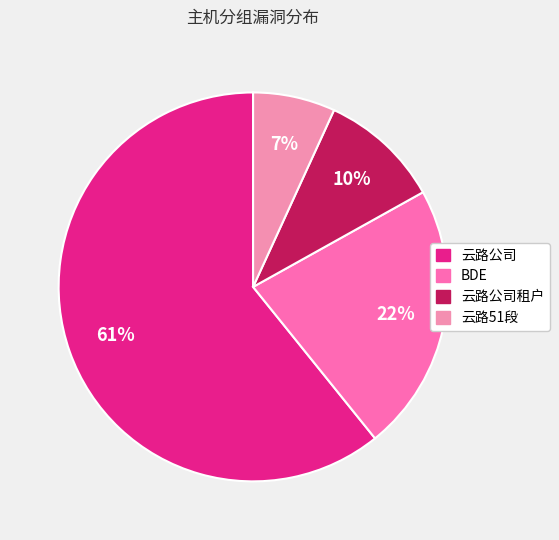

How many segments does this pie chart have?

4